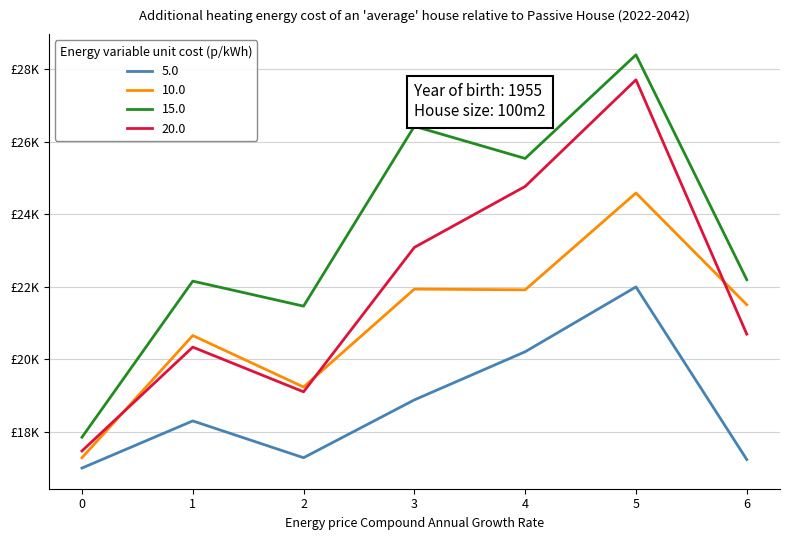

Does the chart have visible grid lines?

Yes